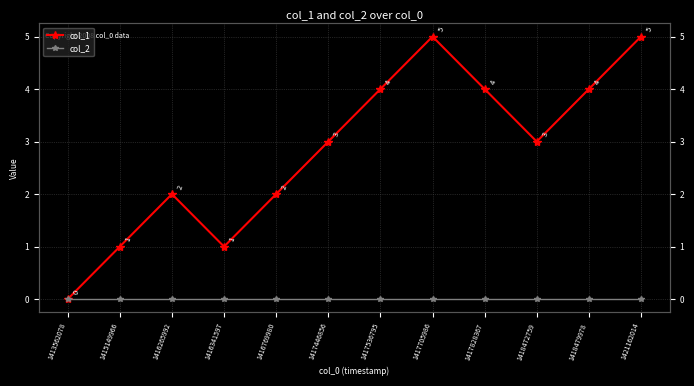

The col_1 series shows 5 at 1417705986. True or false?

True